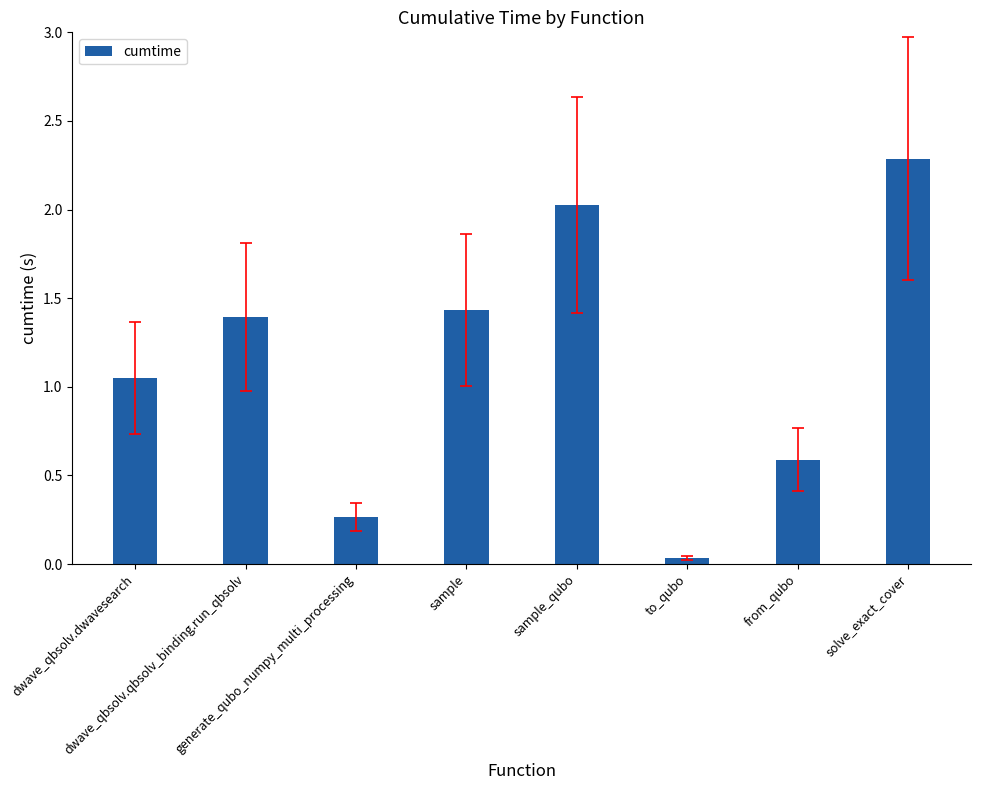

Does the chart contain any negative values?

No